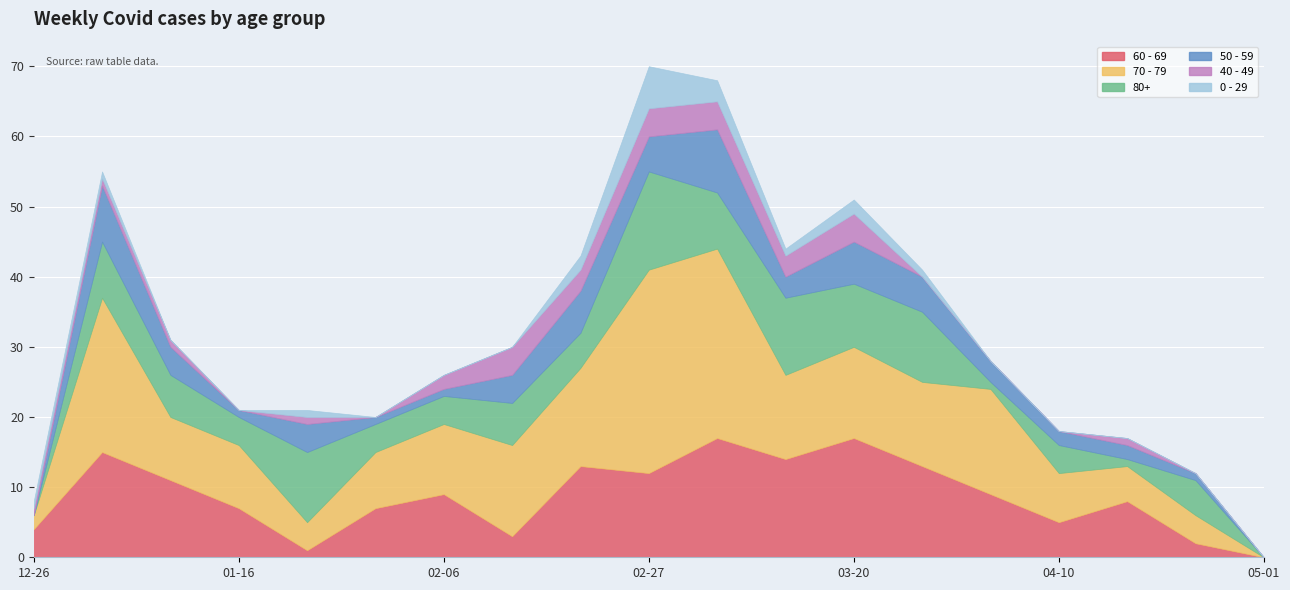

The 70 - 79 series shows 17 at 2023-03-13. True or false?

False